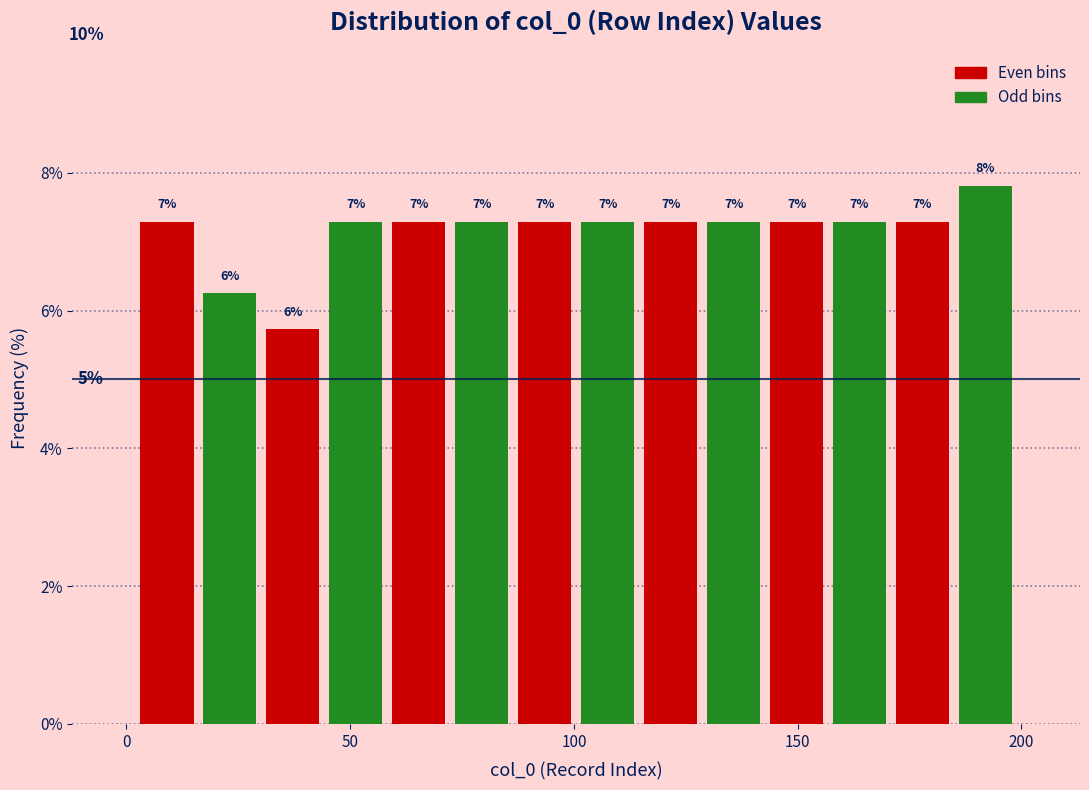

Around what value on the x-axis is the tallest bar? Give the approximate position of its centre, as read against the axis.

190